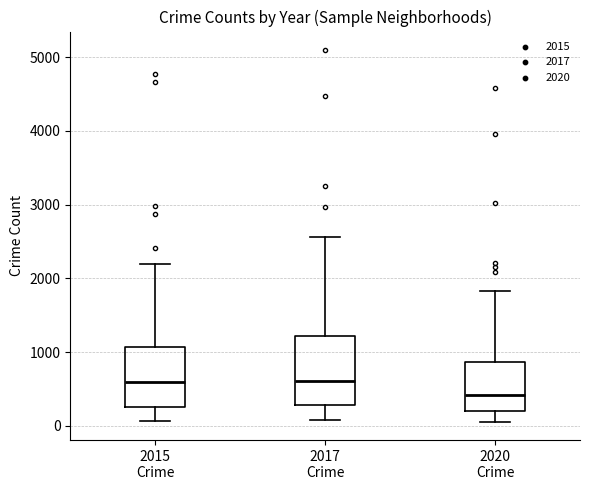

Which box is the tallest, from its lower edge to its upper edge?

2017 Crime